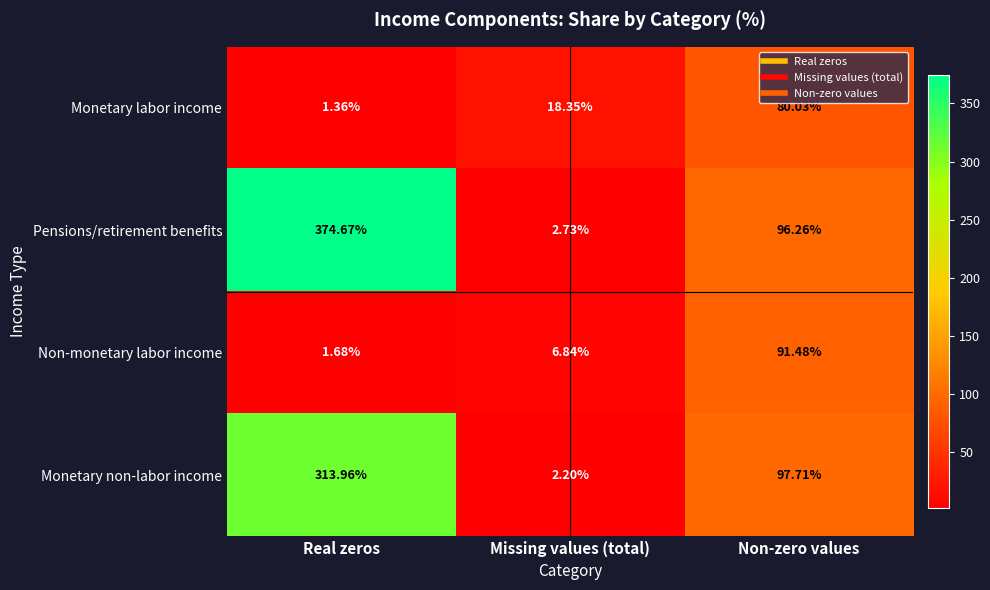

Count the number of categories in the chart.

3